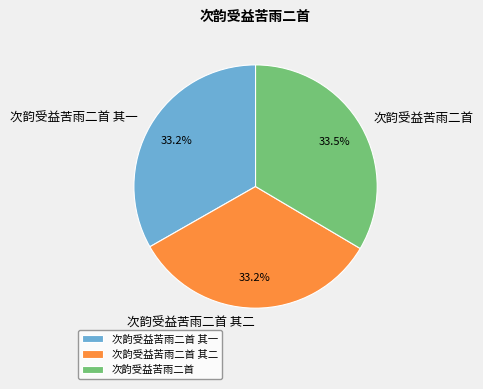

To the nearest percent, what percentage of the pie is 次韵受益苦雨二首 其二?

33%